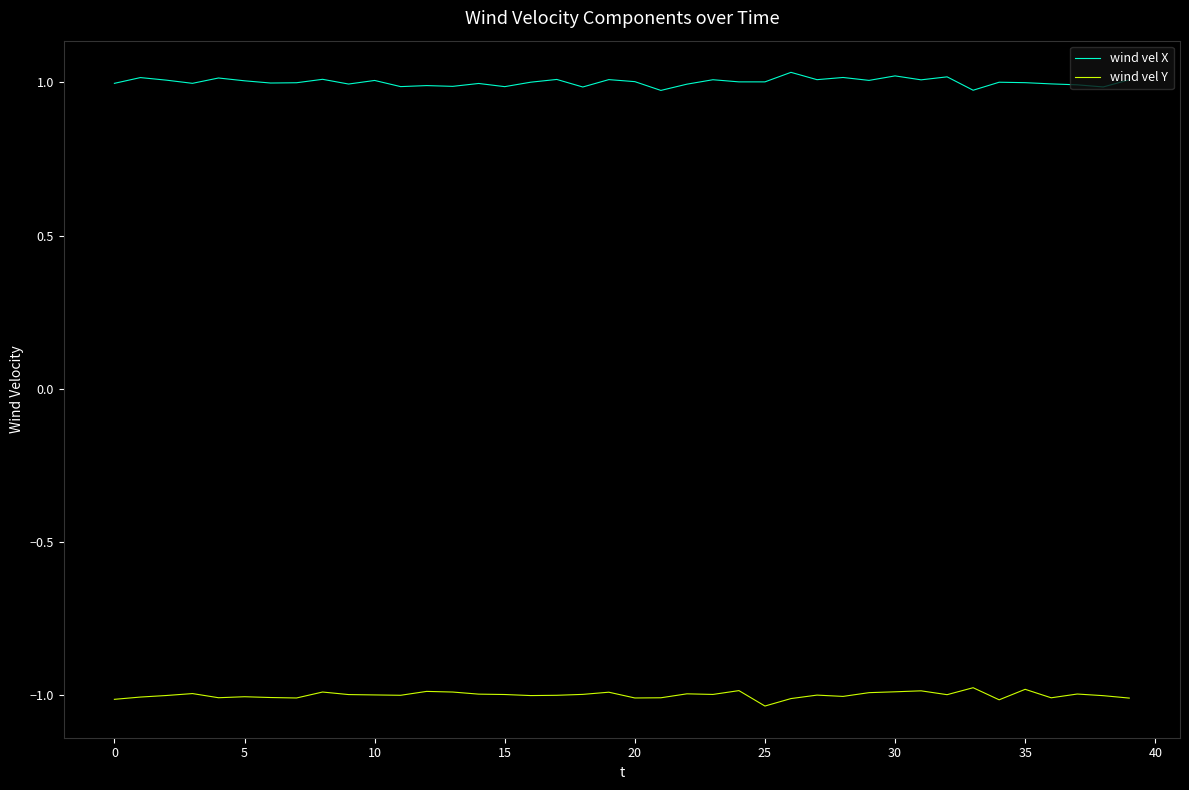

True or false: wind vel Y and wind vel X cross at least once.

False